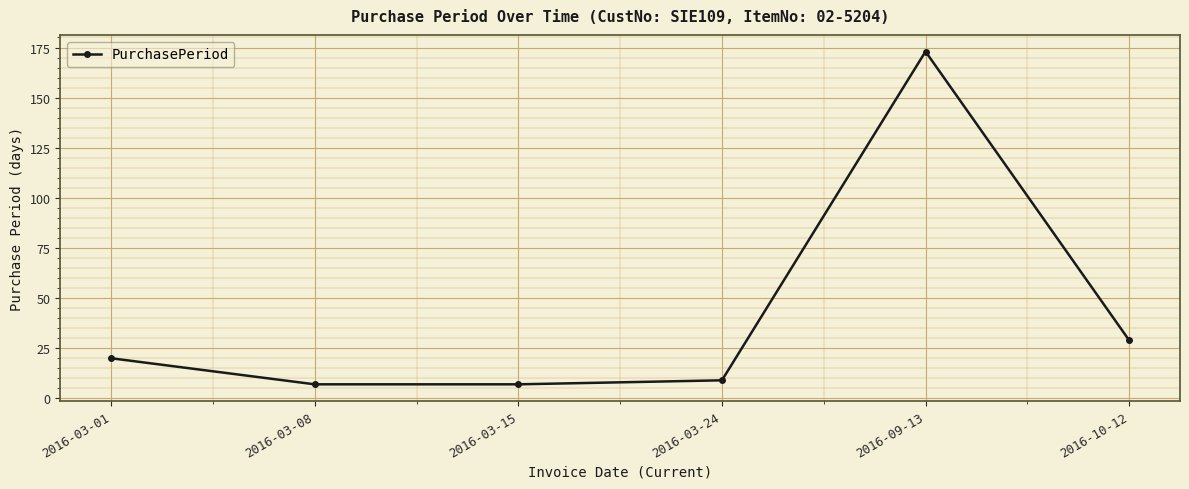

True or false: the data has more than 2 interior local peaks.

False